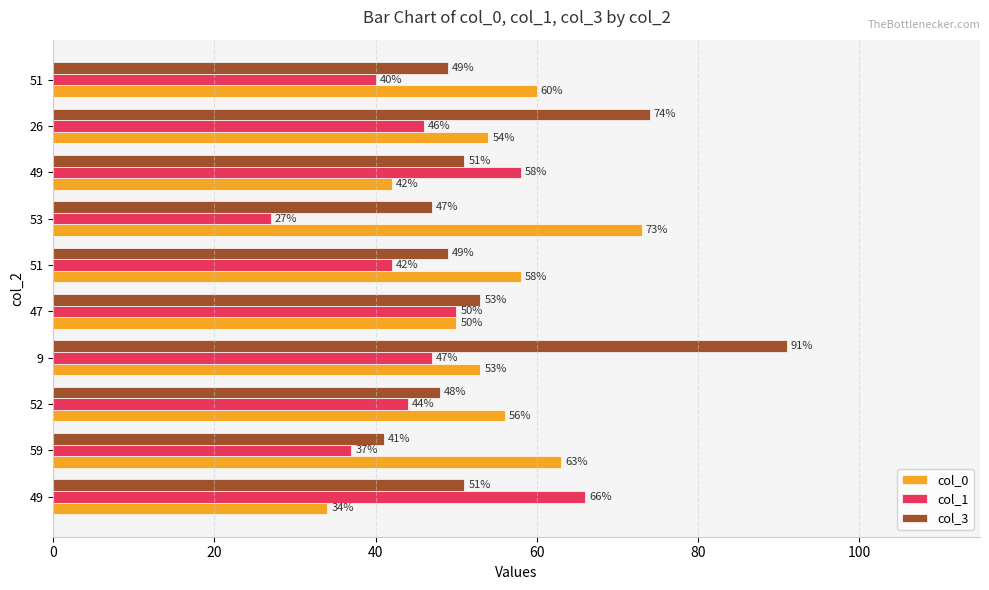

What are all the series names shown in the legend?

col_0, col_1, col_3